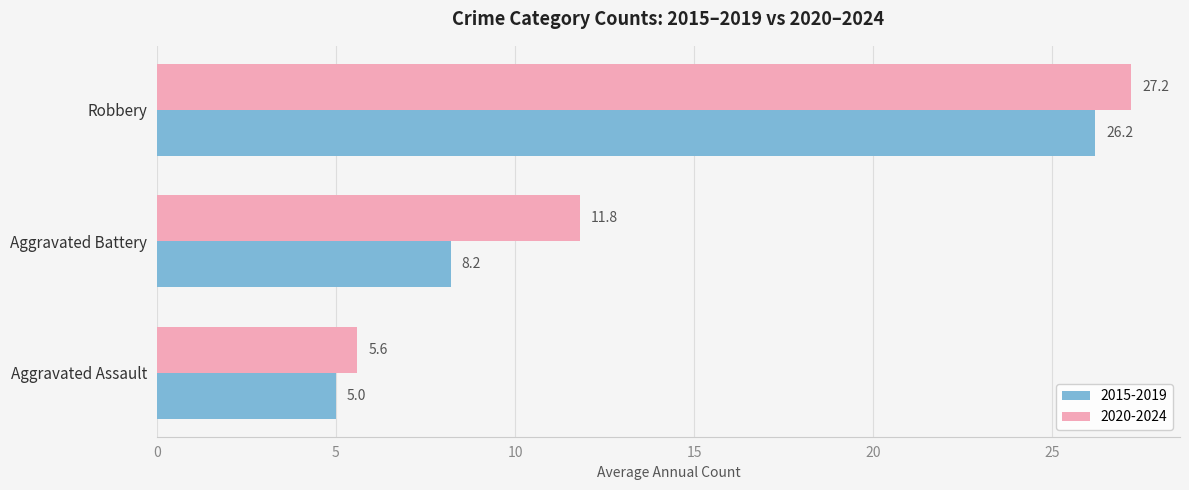

The 2020-2024 series shows 5.6 at Aggravated Assault. True or false?

True